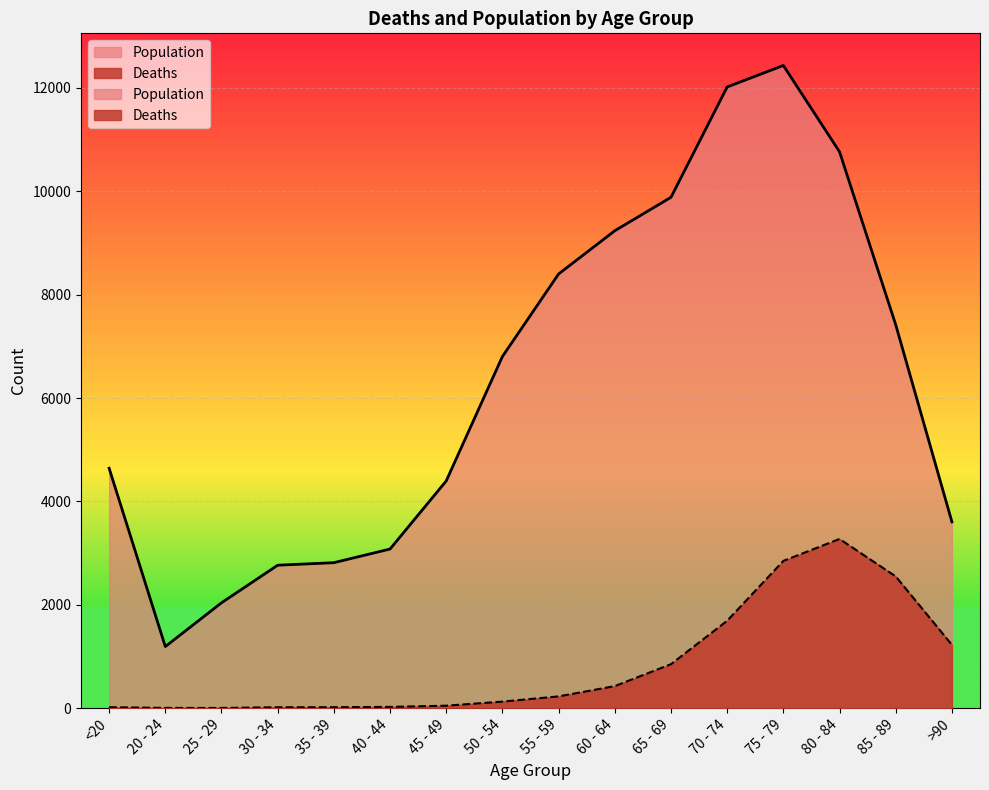

True or false: Population and Deaths cross at least once.

False